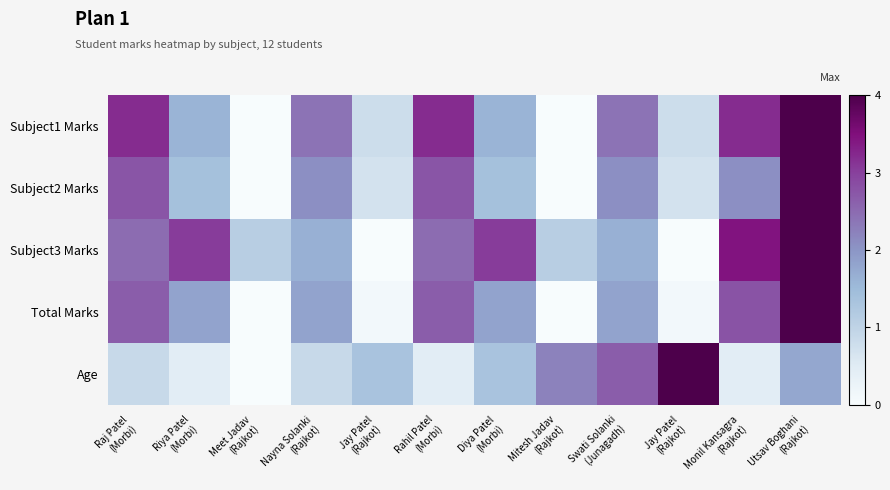

Reading right to left, list all the values displayed in this chart.

Subject1 Marks: Utsav Boghani
(Rajkot)=4.0	Monil Kansagra
(Rajkot)=3.2	Jay Patel
(Rajkot)=0.8	Swati Solanki
(Junagadh)=2.4	Mitesh Jadav
(Rajkot)=0.0	Diya Patel
(Morbi)=1.6	Rahil Patel
(Morbi)=3.2	Jay Patel
(Rajkot)=0.8	Nayna Solanki
(Rajkot)=2.4	Meet Jadav
(Rajkot)=0.0	Riya Patel
(Morbi)=1.6	Raj Patel
(Morbi)=3.2
Subject2 Marks: Utsav Boghani
(Rajkot)=4.0	Monil Kansagra
(Rajkot)=2.1	Jay Patel
(Rajkot)=0.7	Swati Solanki
(Junagadh)=2.1	Mitesh Jadav
(Rajkot)=0.0	Diya Patel
(Morbi)=1.4	Rahil Patel
(Morbi)=2.8	Jay Patel
(Rajkot)=0.7	Nayna Solanki
(Rajkot)=2.1	Meet Jadav
(Rajkot)=0.0	Riya Patel
(Morbi)=1.4	Raj Patel
(Morbi)=2.8
Subject3 Marks: Utsav Boghani
(Rajkot)=4.0	Monil Kansagra
(Rajkot)=3.4	Jay Patel
(Rajkot)=0.0	Swati Solanki
(Junagadh)=1.7	Mitesh Jadav
(Rajkot)=1.1	Diya Patel
(Morbi)=3.0	Rahil Patel
(Morbi)=2.5	Jay Patel
(Rajkot)=0.0	Nayna Solanki
(Rajkot)=1.7	Meet Jadav
(Rajkot)=1.1	Riya Patel
(Morbi)=3.0	Raj Patel
(Morbi)=2.5
Total Marks: Utsav Boghani
(Rajkot)=4.0	Monil Kansagra
(Rajkot)=2.8	Jay Patel
(Rajkot)=0.1	Swati Solanki
(Junagadh)=1.8	Mitesh Jadav
(Rajkot)=0.0	Diya Patel
(Morbi)=1.8	Rahil Patel
(Morbi)=2.7	Jay Patel
(Rajkot)=0.1	Nayna Solanki
(Rajkot)=1.8	Meet Jadav
(Rajkot)=0.0	Riya Patel
(Morbi)=1.8	Raj Patel
(Morbi)=2.7
Age: Utsav Boghani
(Rajkot)=1.8	Monil Kansagra
(Rajkot)=0.4	Jay Patel
(Rajkot)=4.0	Swati Solanki
(Junagadh)=2.7	Mitesh Jadav
(Rajkot)=2.2	Diya Patel
(Morbi)=1.3	Rahil Patel
(Morbi)=0.4	Jay Patel
(Rajkot)=1.3	Nayna Solanki
(Rajkot)=0.9	Meet Jadav
(Rajkot)=0.0	Riya Patel
(Morbi)=0.4	Raj Patel
(Morbi)=0.9